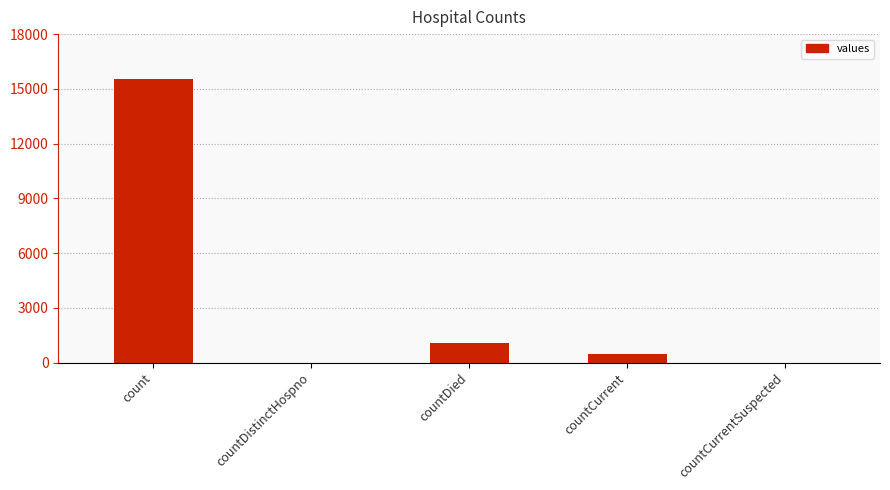

The chart shows a value of 0 at countCurrentSuspected. True or false?

True